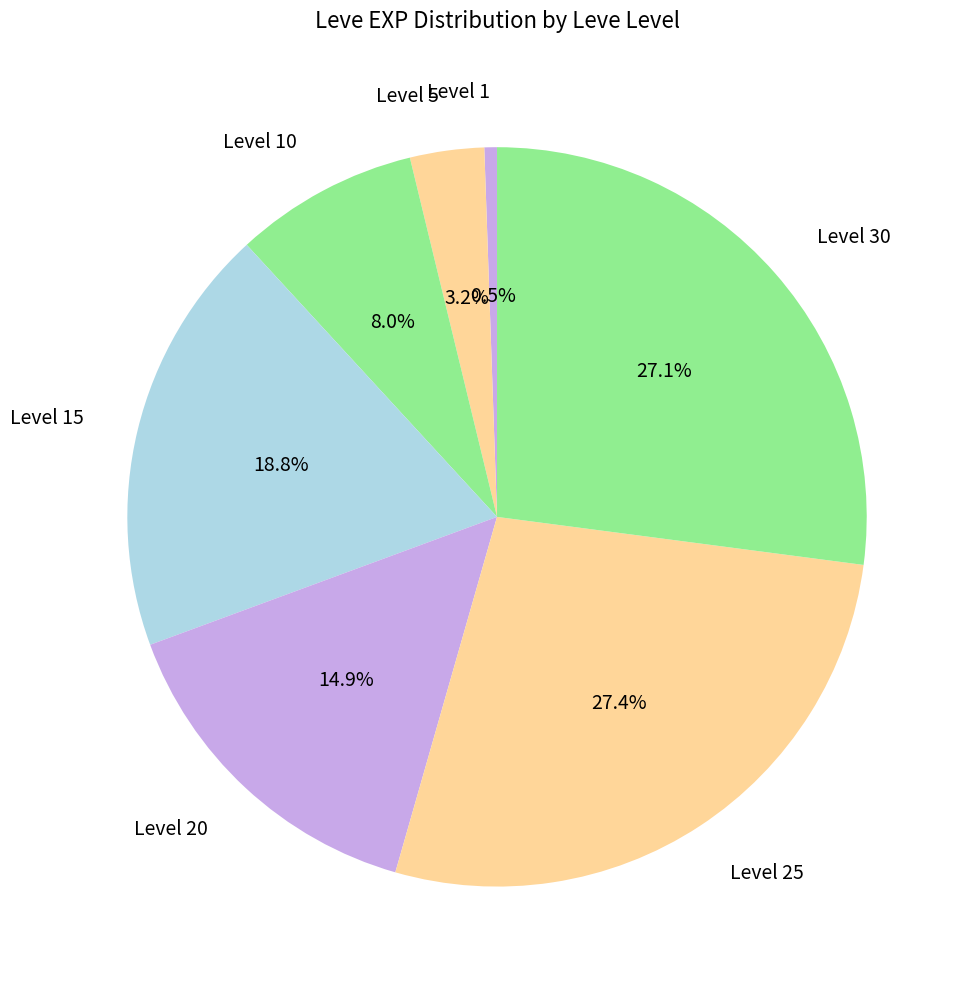

Which has a higher value, Level 25 or Level 5?

Level 25